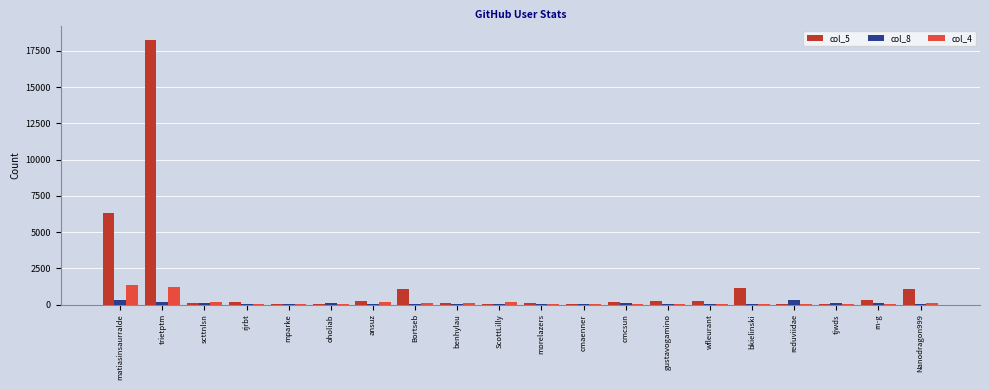

The value of col_4 at matiasinsaurralde is 406. True or false?

False